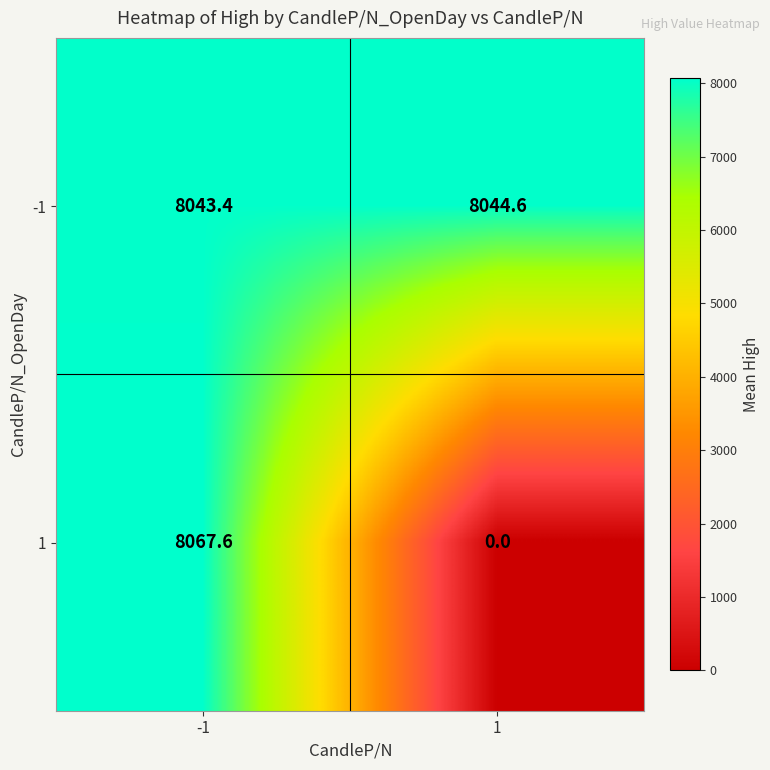

What is the difference between the 1 values at -1 and 1?

8067.6